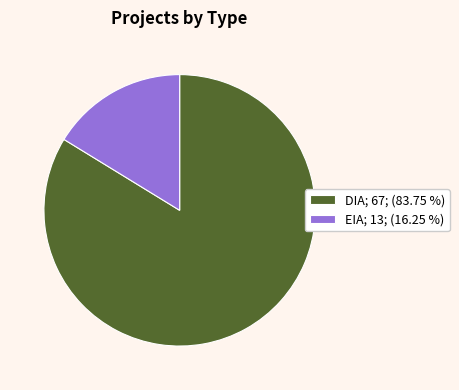

Which has a higher value, DIA or EIA?

DIA